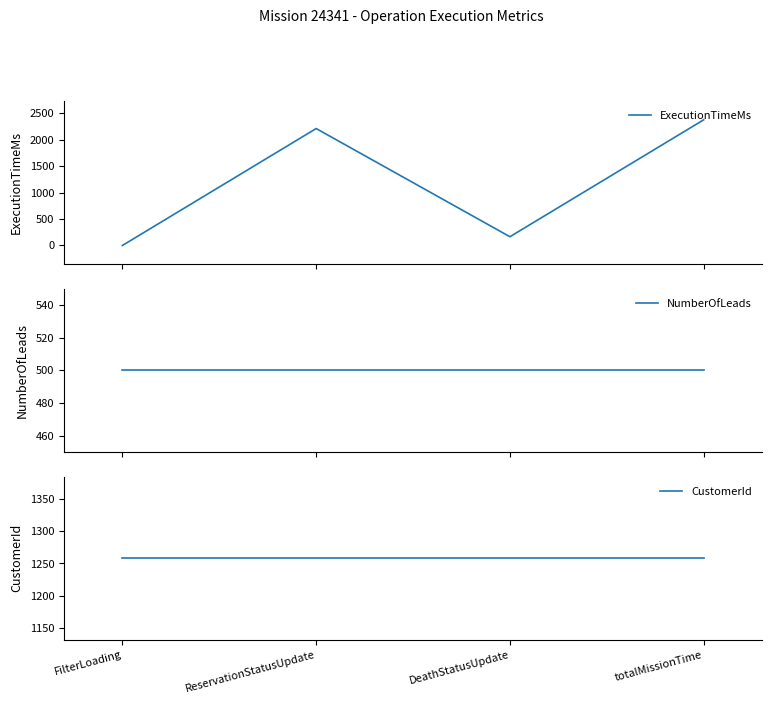

Reading left to right, transcribe all the data shown in this chart.

ExecutionTimeMs: FilterLoading=0	ReservationStatusUpdate=2211	DeathStatusUpdate=165	totalMissionTime=2376
NumberOfLeads: FilterLoading=500	ReservationStatusUpdate=500	DeathStatusUpdate=500	totalMissionTime=500
CustomerId: FilterLoading=1258	ReservationStatusUpdate=1258	DeathStatusUpdate=1258	totalMissionTime=1258